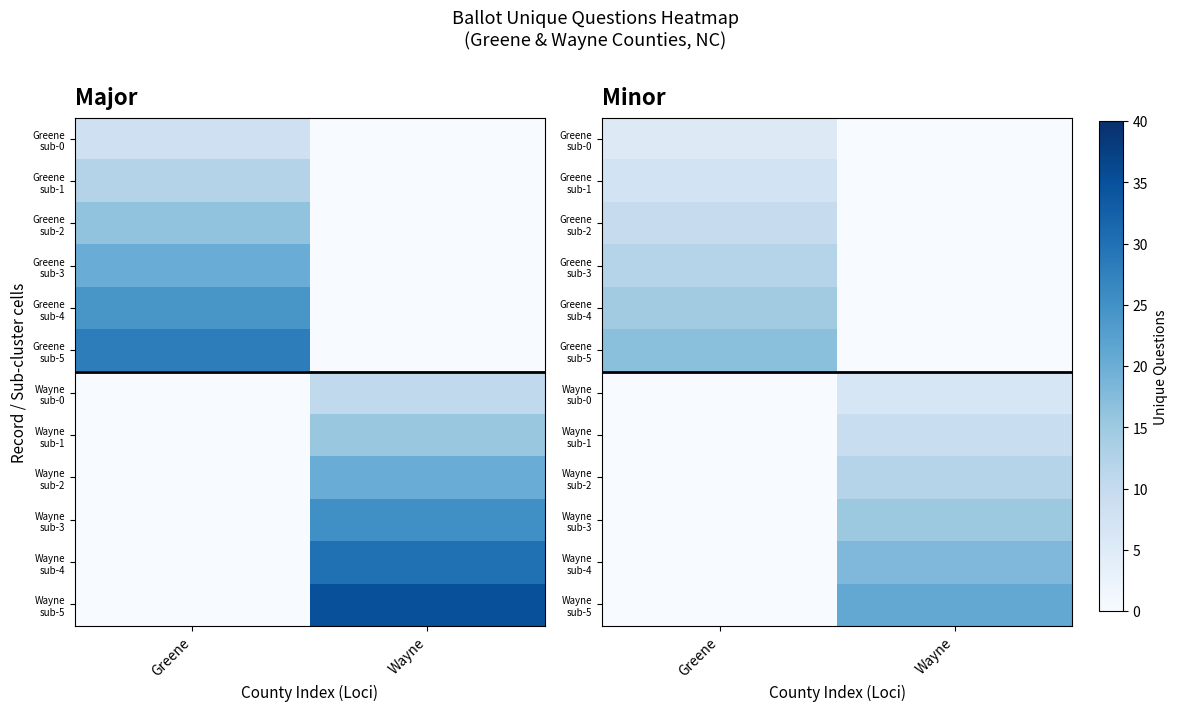

How many data points in Greene sub-5 are above 16?

1